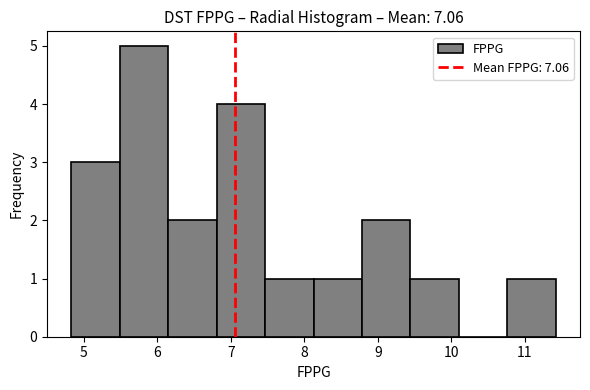

Reading left to right, transcribe this chart: for each bar, give the range it covers on the x-axis and its height. Neither the bar edges nor the heights are printed on the chart, so give them approximately, as read against the axes.

4.8 to 5.5: 3
5.5 to 6.1: 5
6.1 to 6.8: 2
6.8 to 7.5: 4
7.5 to 8.1: 1
8.1 to 8.8: 1
8.8 to 9.4: 2
9.4 to 10.1: 1
10.1 to 10.8: 0
10.8 to 11.4: 1